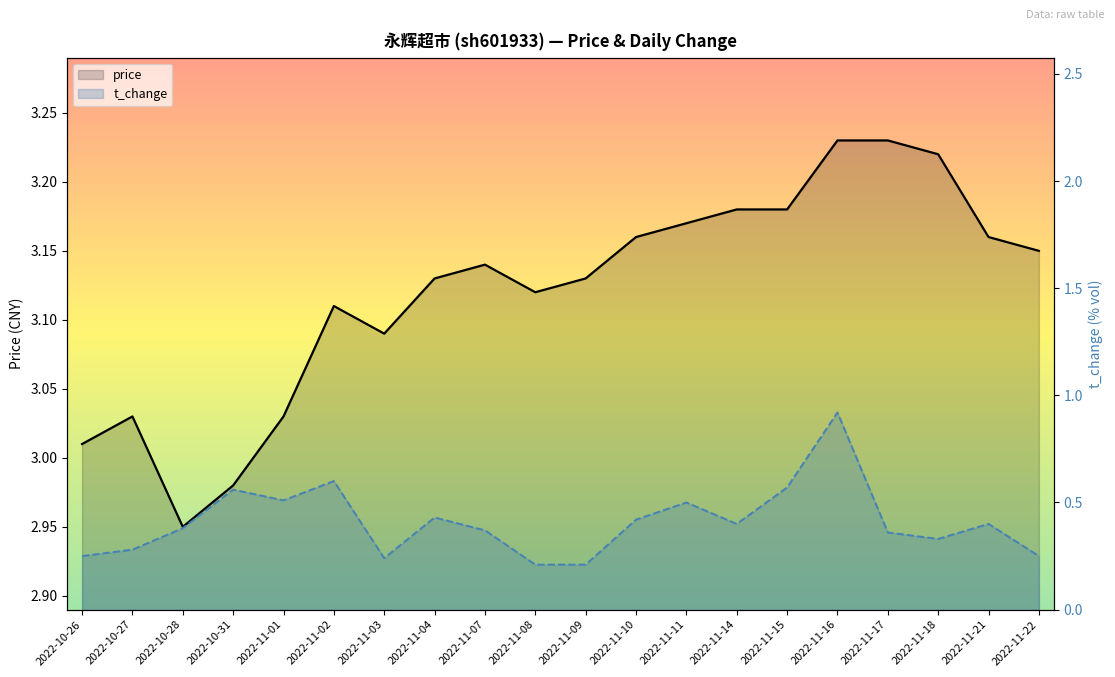

True or false: price has a value of 3.2 at 2022-11-11.

True